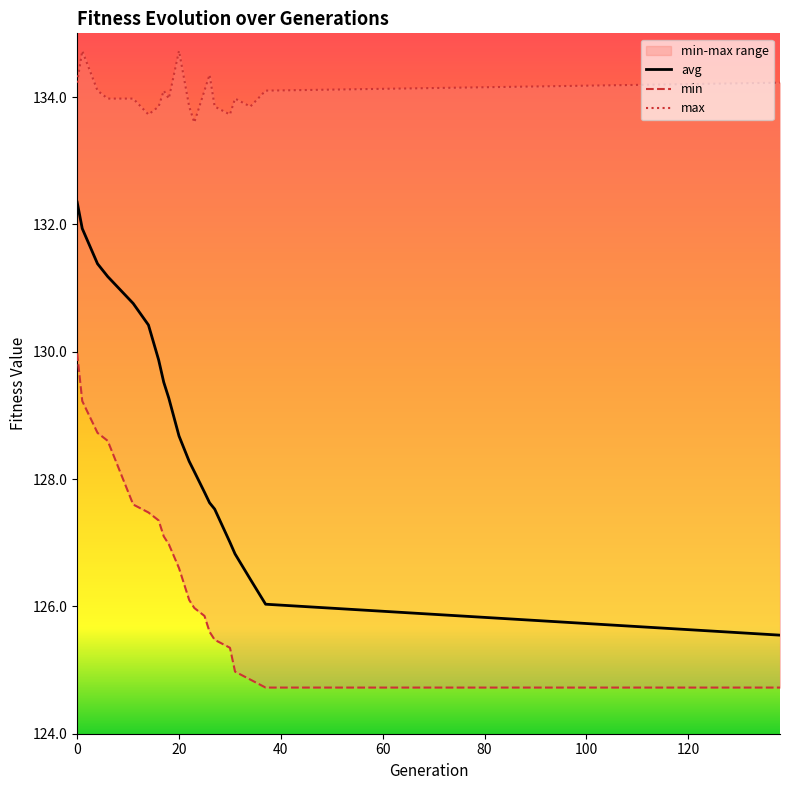

What value does the min series have at 20?

126.6